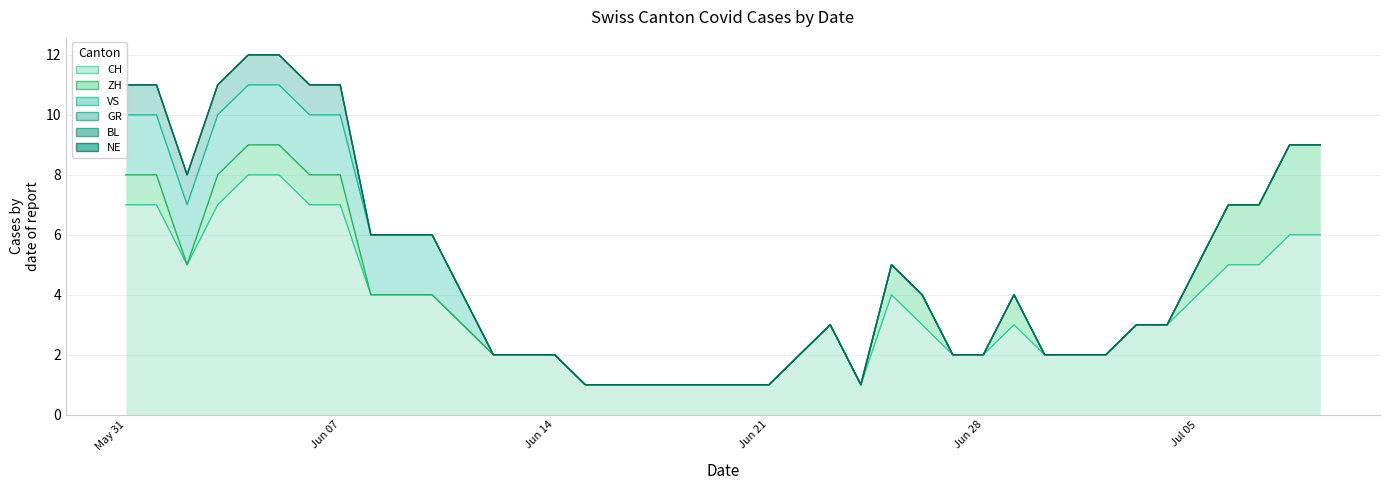

What is the sum of all GR values?

8